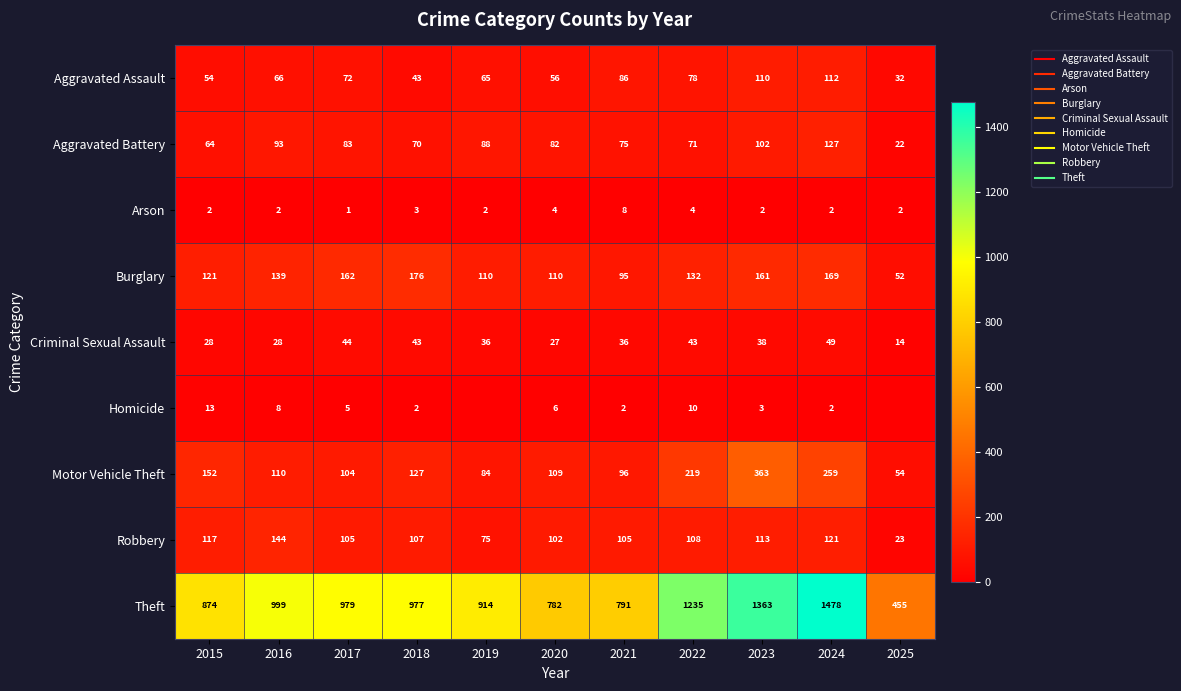

Between 2022 and 2025, which series saw the biggest shift?

Theft